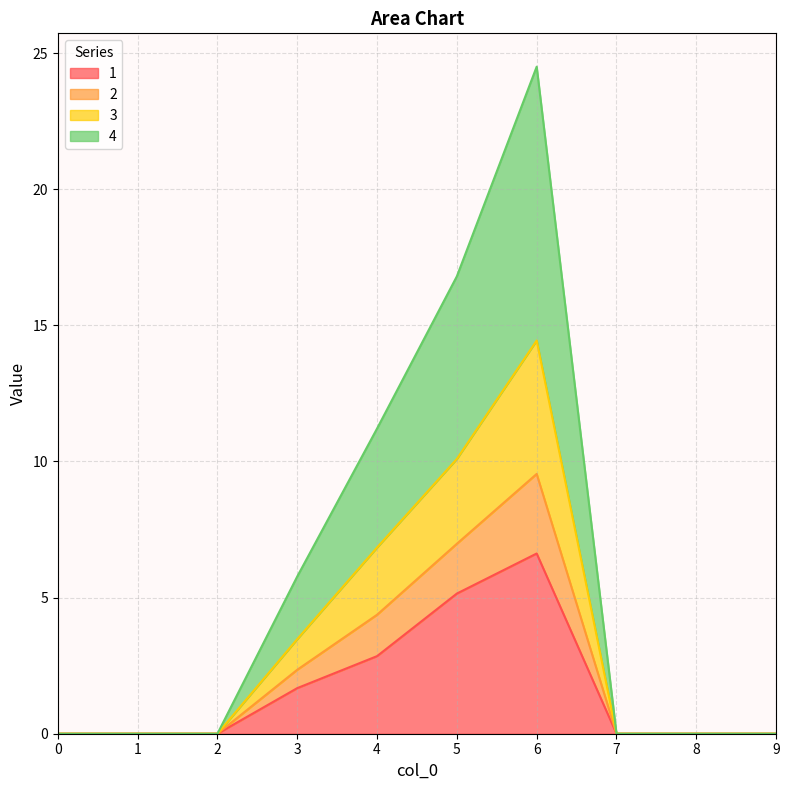

How many categories are shown in the chart?

10